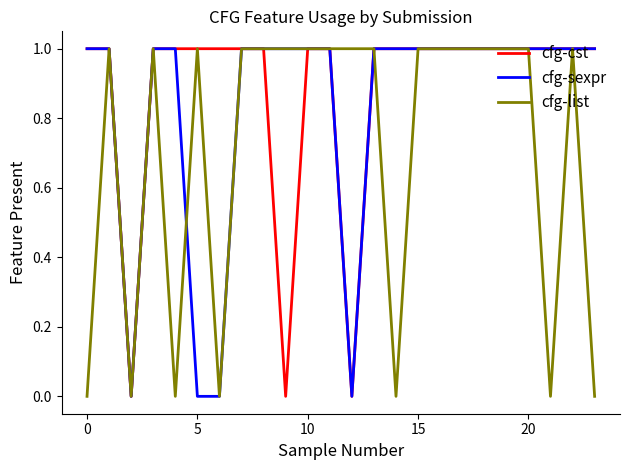

Rank the series by their average value, from lowest to highest.

cfg-list, cfg-sexpr, cfg-cst